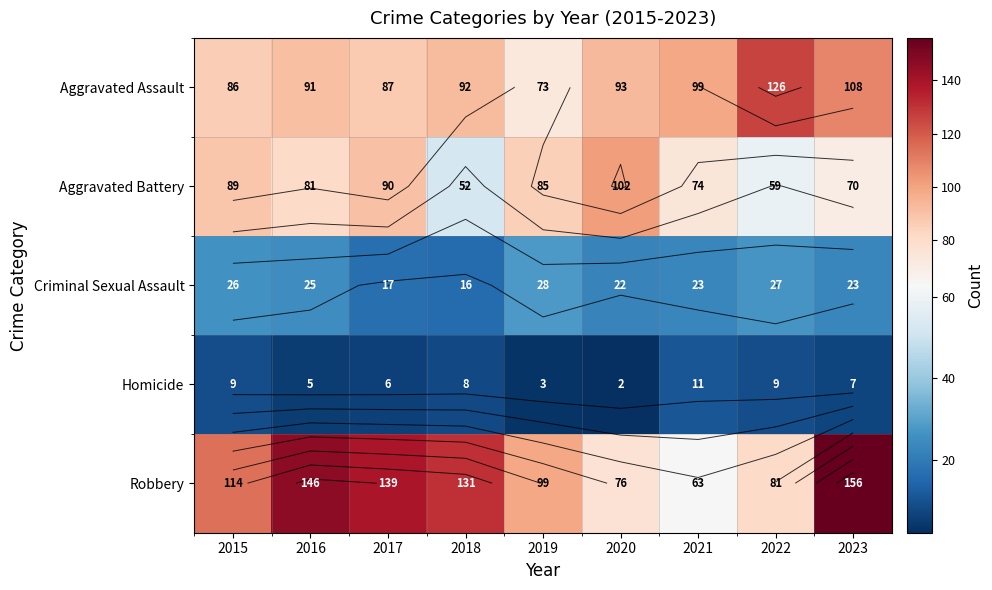

What is the lowest value of the Aggravated Battery series?

52